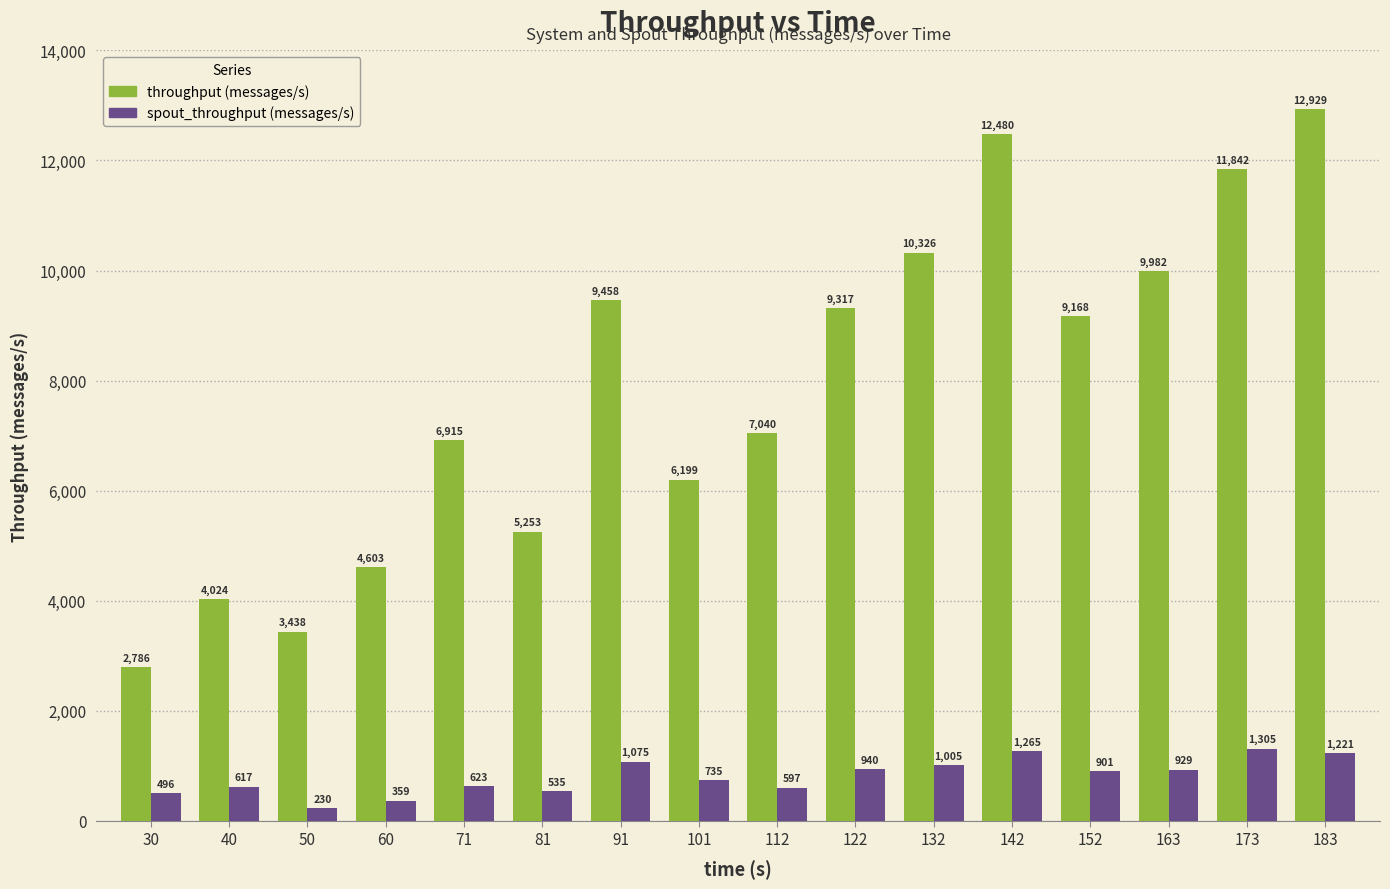

What is the value of the throughput (messages/s) bar at the 1st from the left?

2786